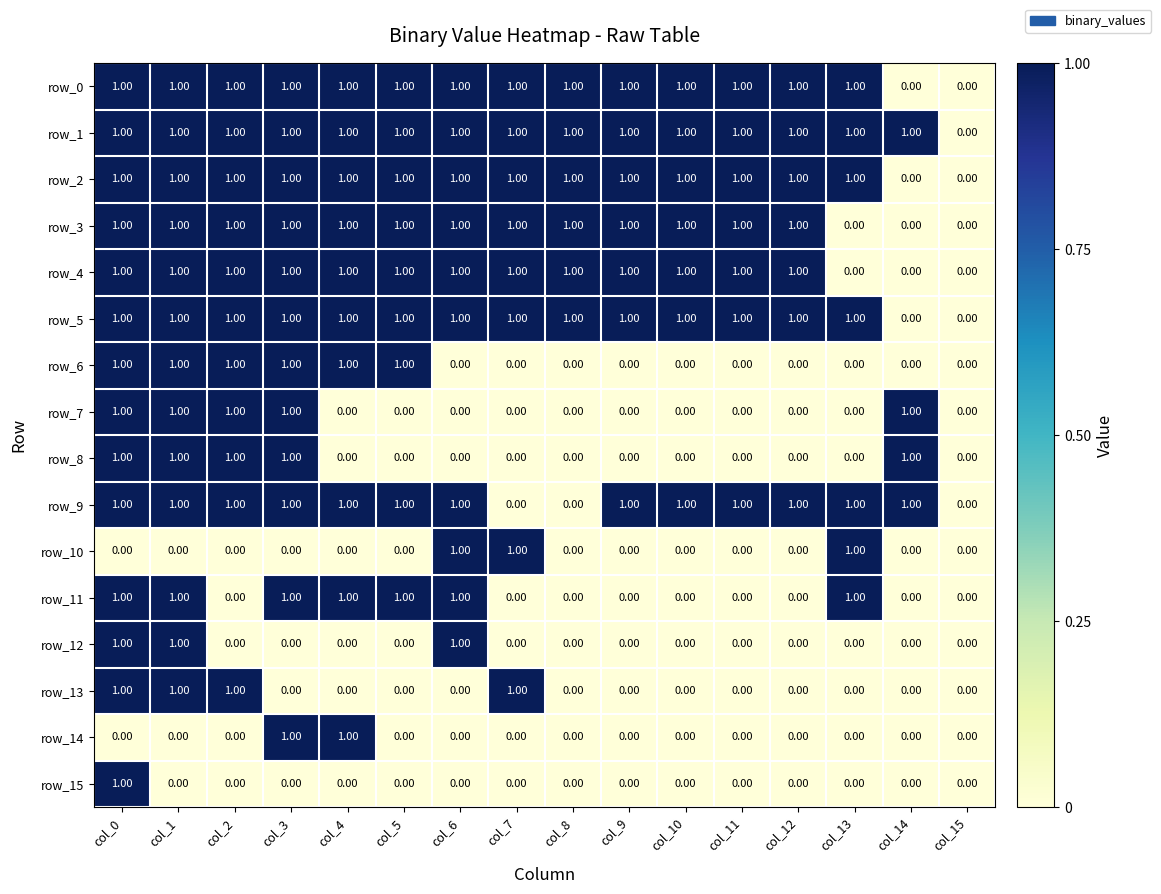

The value of row_11 at col_9 is 0. True or false?

True